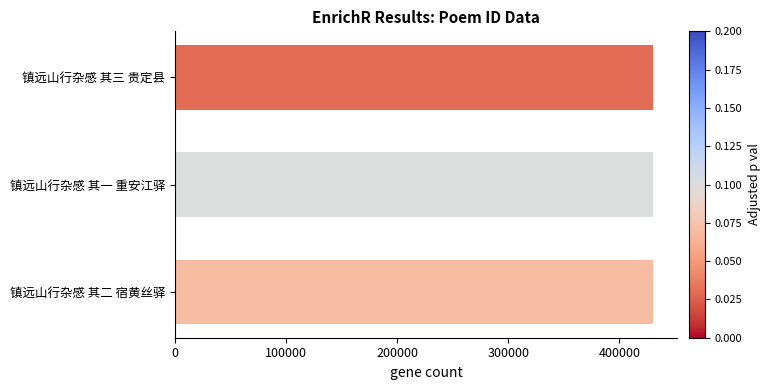

How many data points are less than 430600?

1